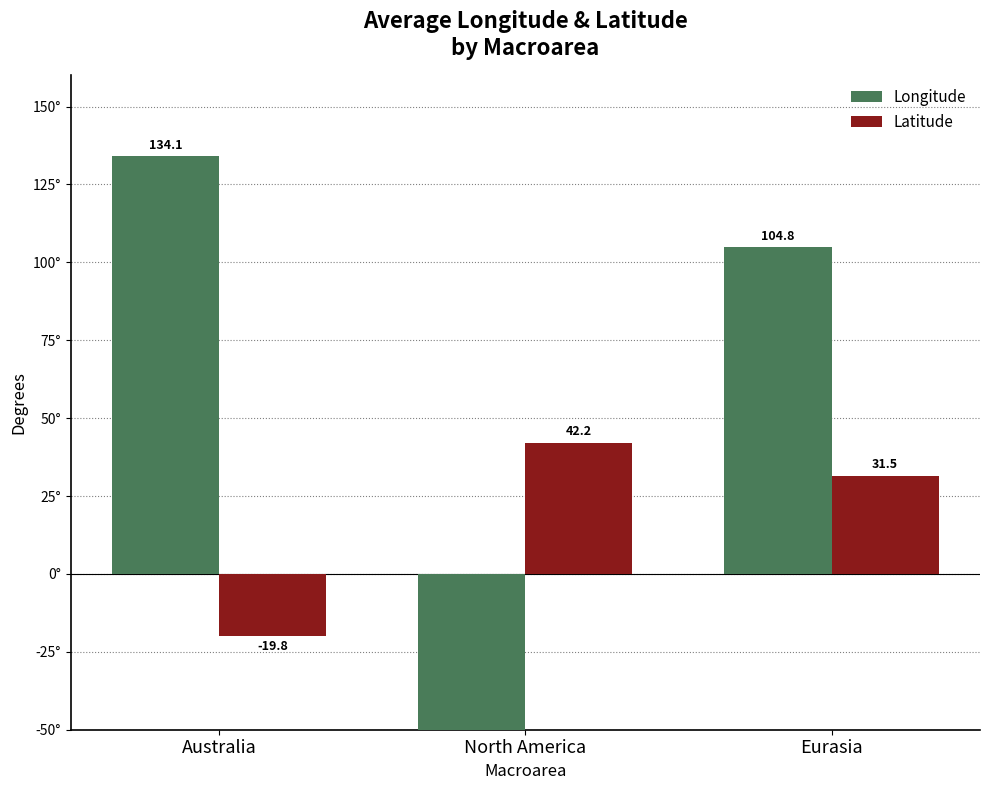

How many groups of bars are there?

3